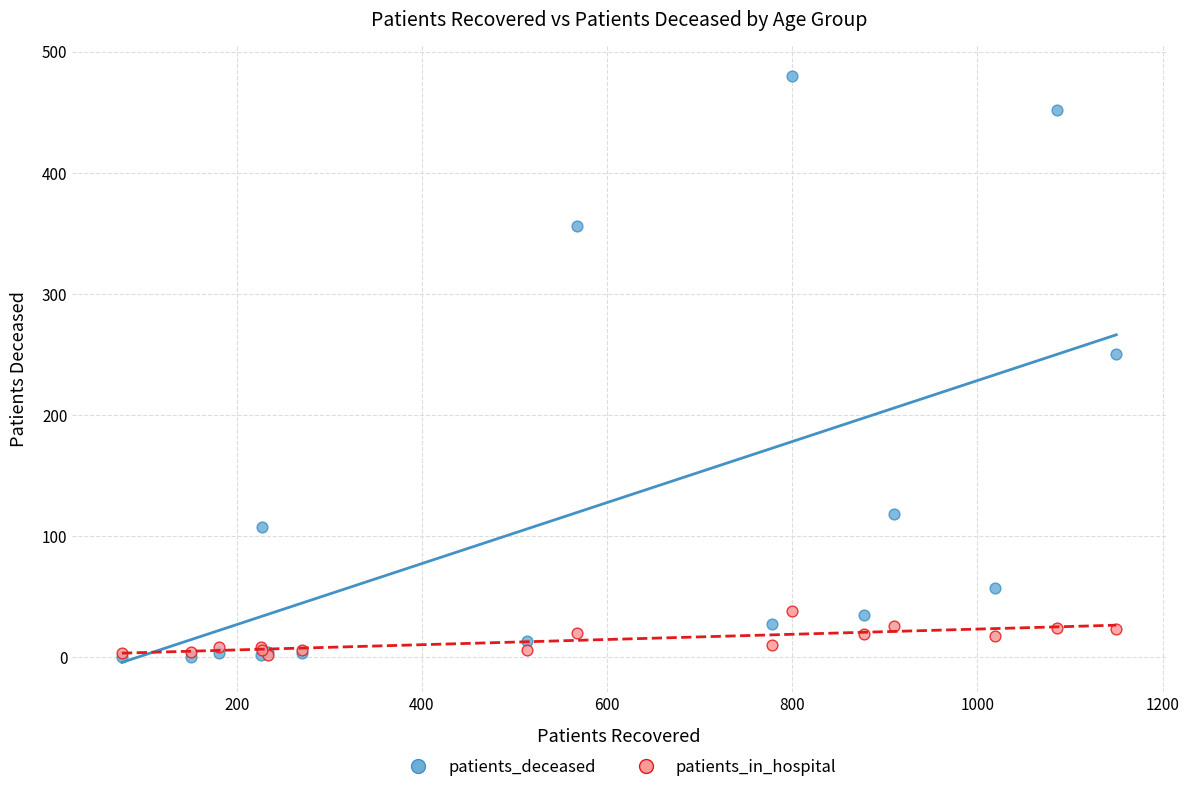

In the patients_deceased series, what Y value is closest to 240?

250